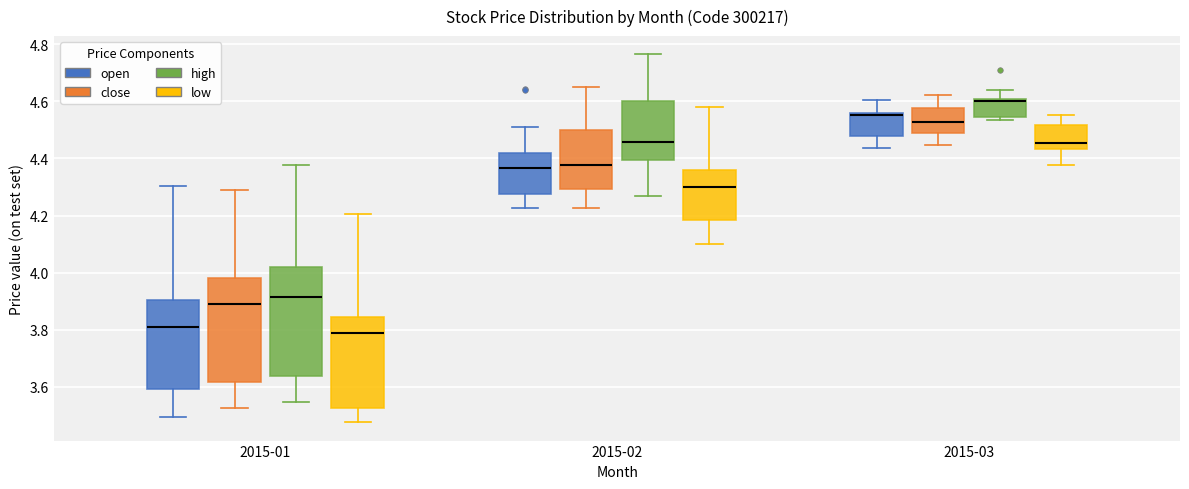

Reading left to right, transcribe this box plot: for each box, give where its median line is, the range the box spans, and where its two whiskers end, as read against the y-axis. The values are not printed on the chart, so give them approximately, as read against the axis.

2015-01 (open): median 3.82, box 3.60 to 3.90, whiskers 3.50 to 4.30
2015-01 (close): median 3.88, box 3.62 to 3.98, whiskers 3.52 to 4.28
2015-01 (high): median 3.92, box 3.64 to 4.02, whiskers 3.54 to 4.38
2015-01 (low): median 3.80, box 3.52 to 3.84, whiskers 3.48 to 4.20
2015-02 (open): median 4.36, box 4.28 to 4.42, whiskers 4.22 to 4.52
2015-02 (close): median 4.38, box 4.30 to 4.50, whiskers 4.22 to 4.66
2015-02 (high): median 4.46, box 4.40 to 4.60, whiskers 4.28 to 4.76
2015-02 (low): median 4.30, box 4.18 to 4.36, whiskers 4.10 to 4.58
2015-03 (open): median 4.56 (just below the box's upper edge), box 4.48 to 4.56, whiskers 4.44 to 4.60
2015-03 (close): median 4.52, box 4.48 to 4.58, whiskers 4.44 to 4.62
2015-03 (high): median 4.60 (just below the box's upper edge), box 4.54 to 4.60, whiskers 4.54 (just below the box's lower edge) to 4.64
2015-03 (low): median 4.46, box 4.44 to 4.52, whiskers 4.38 to 4.56